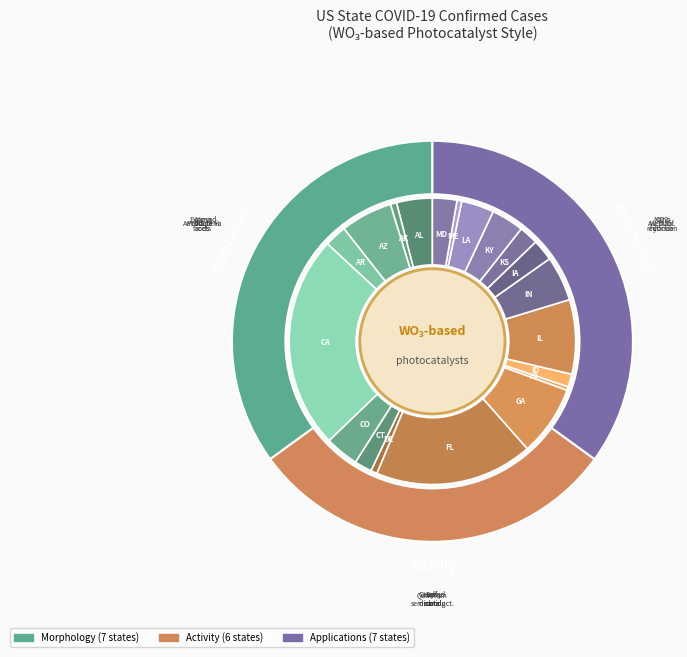

Between Arkansas and Maryland, which is larger?

Maryland